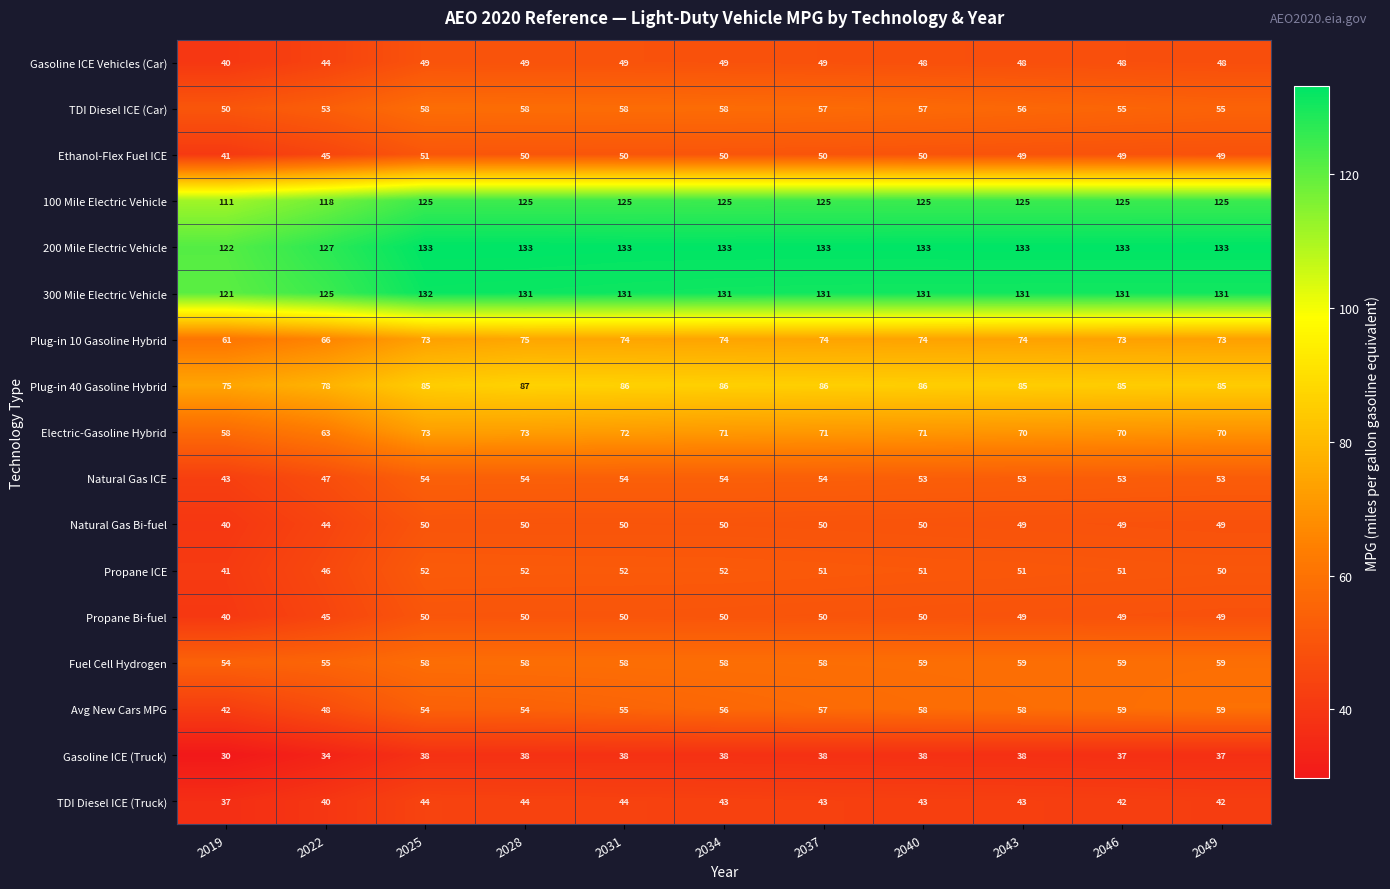

Read the Plug-in 10 Gasoline Hybrid value at 2040, to the nearest 10.

70